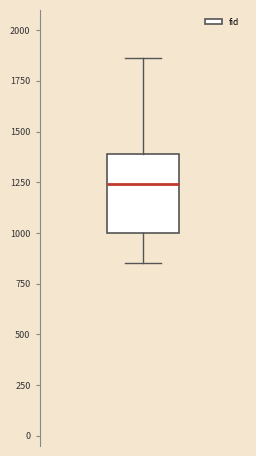

Transcribe this box plot: give where the median line is, the range the box spans, and where the two whiskers end, as read against the y-axis. The values are not printed on the chart, so give them approximately, as read against the axis.

median 1250, box 1000 to 1400, whiskers 850 to 1850